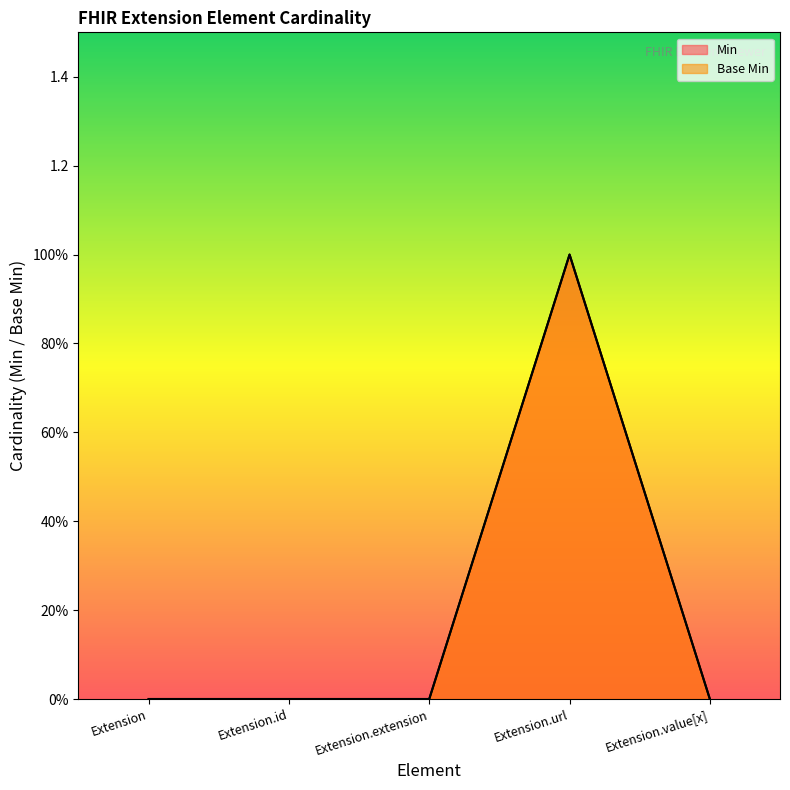

The value of Base Min line at Extension.id is 0. True or false?

True